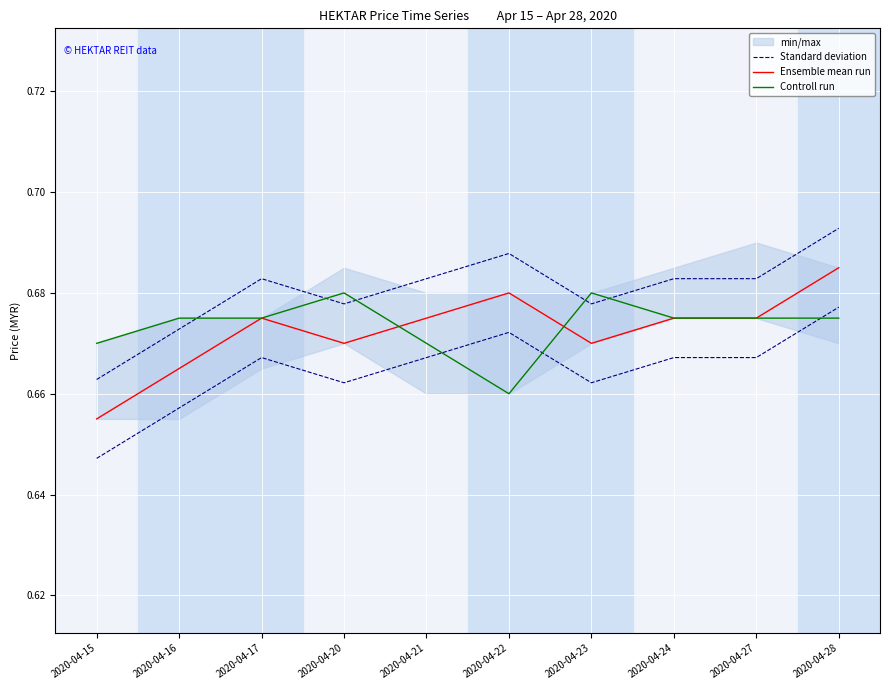

Count the number of categories in the chart.

10